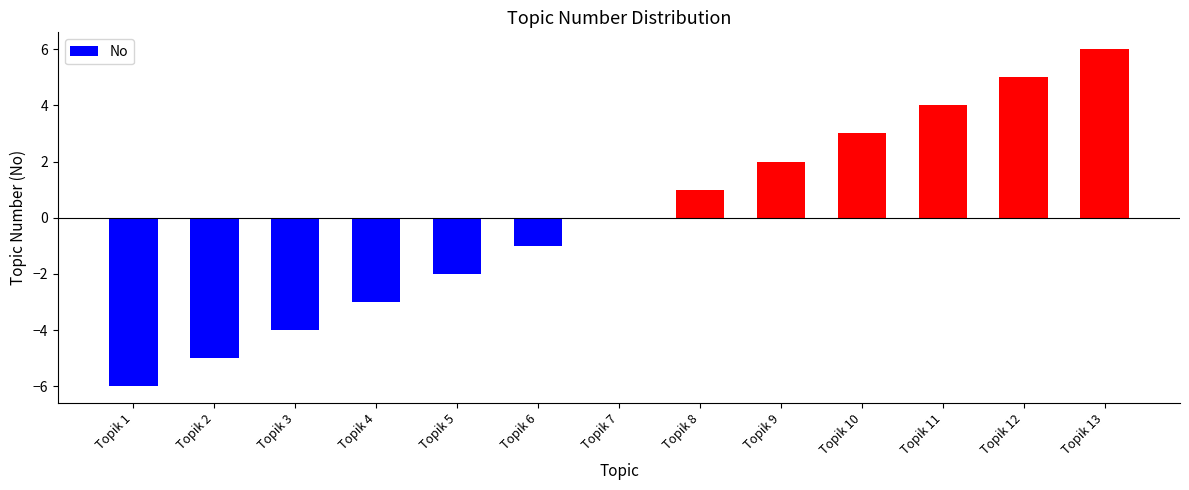

Between Topik 8 and Topik 13, which is larger?

Topik 13